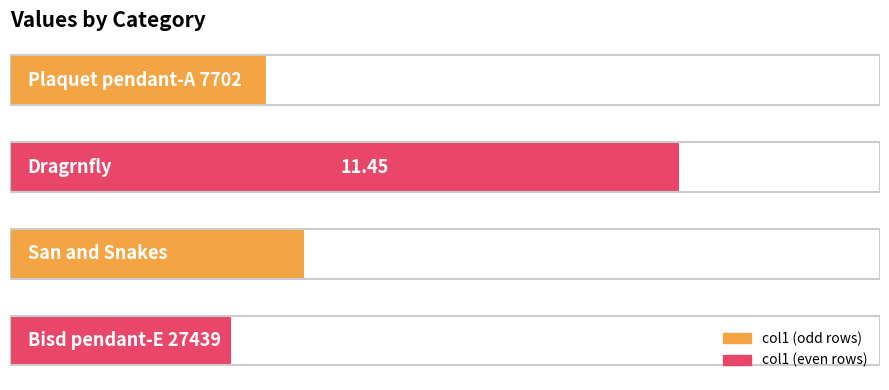

What is the average value?

6.2